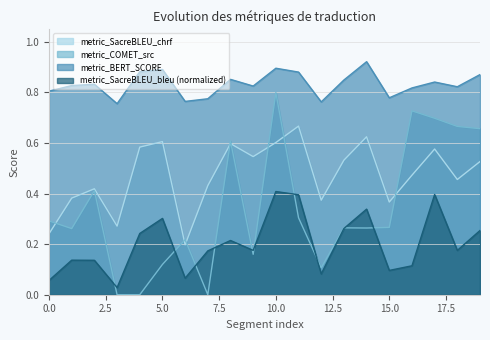

At which category does metric_BERT_SCORE reach its first local peak?

2